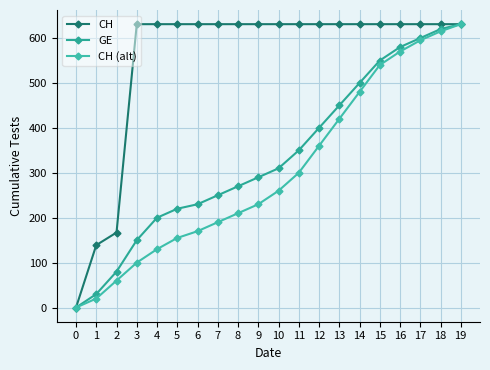

At which label is CH (alt) closest to 315?

11